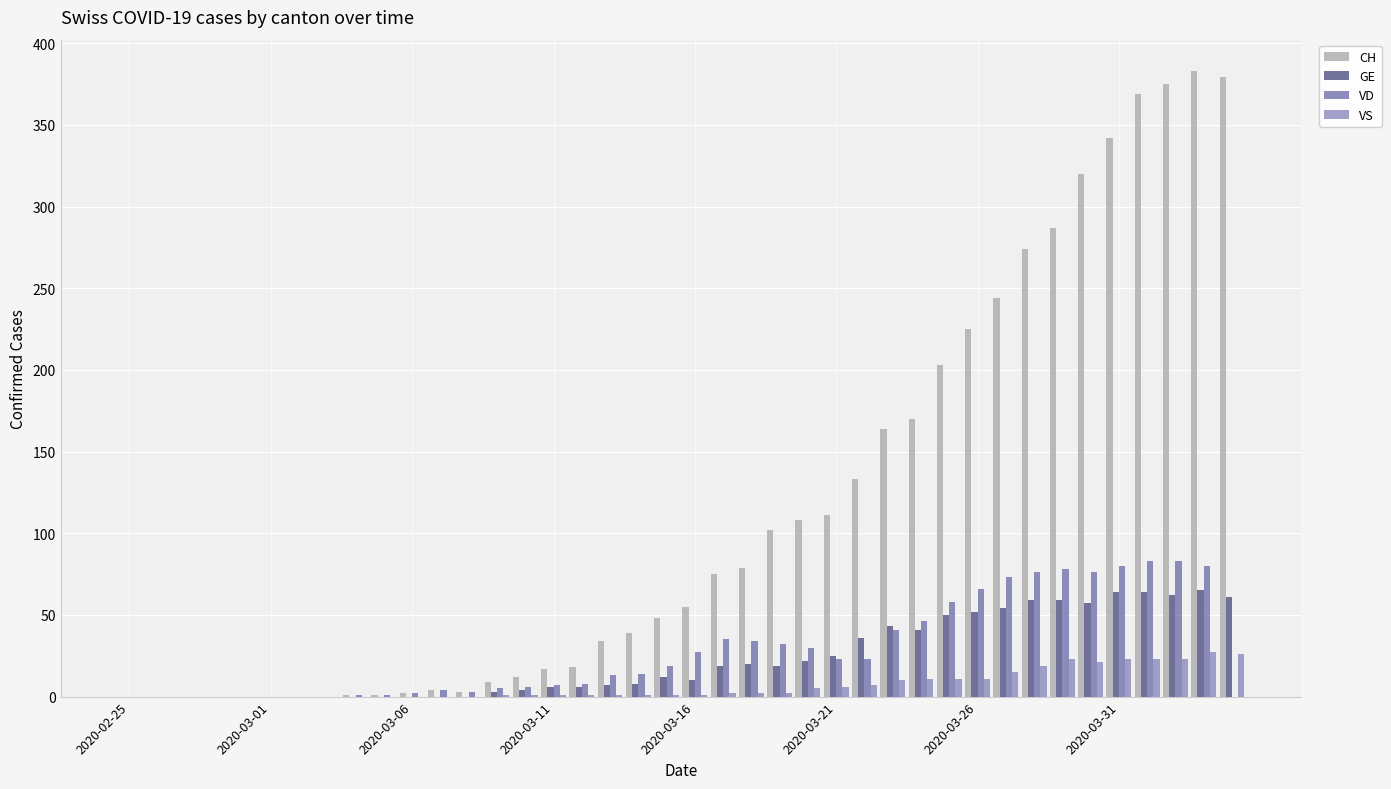

Which series has the largest range (max minus min)?

CH